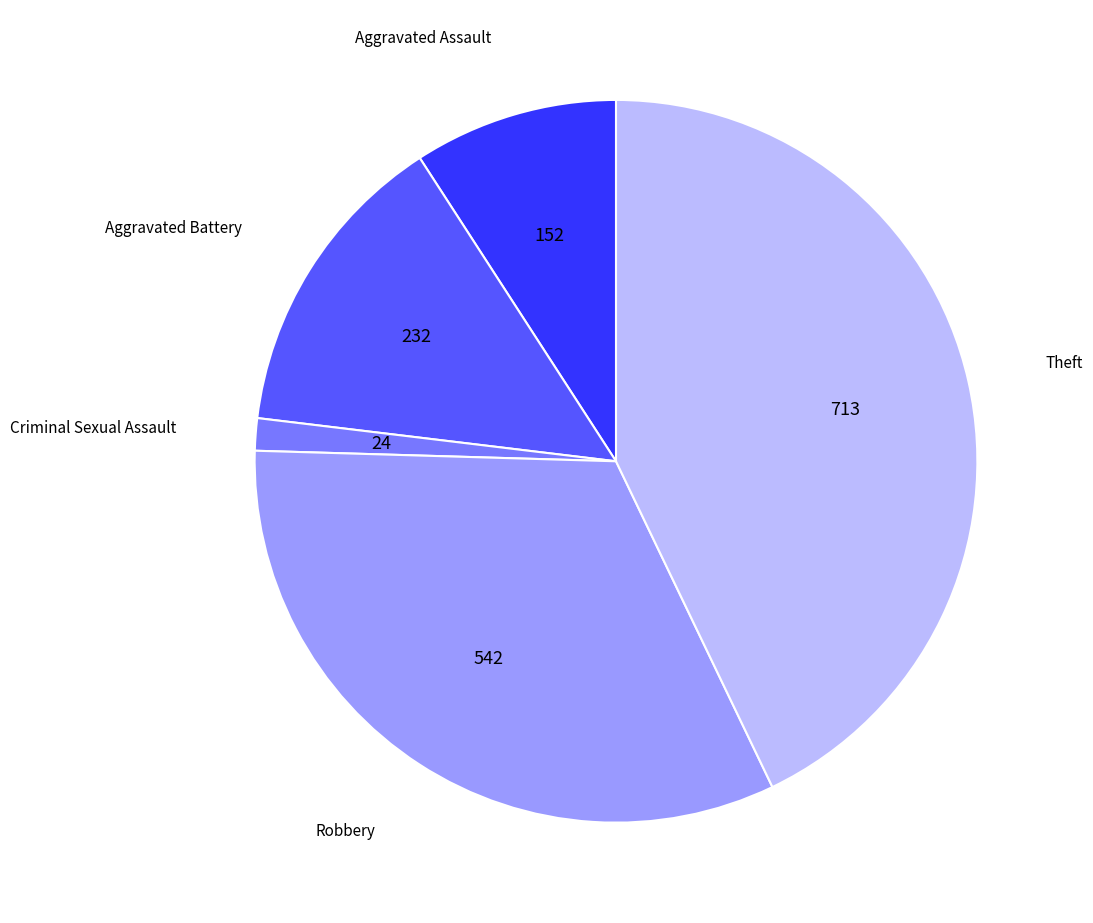

Is there a majority slice in this chart?

No